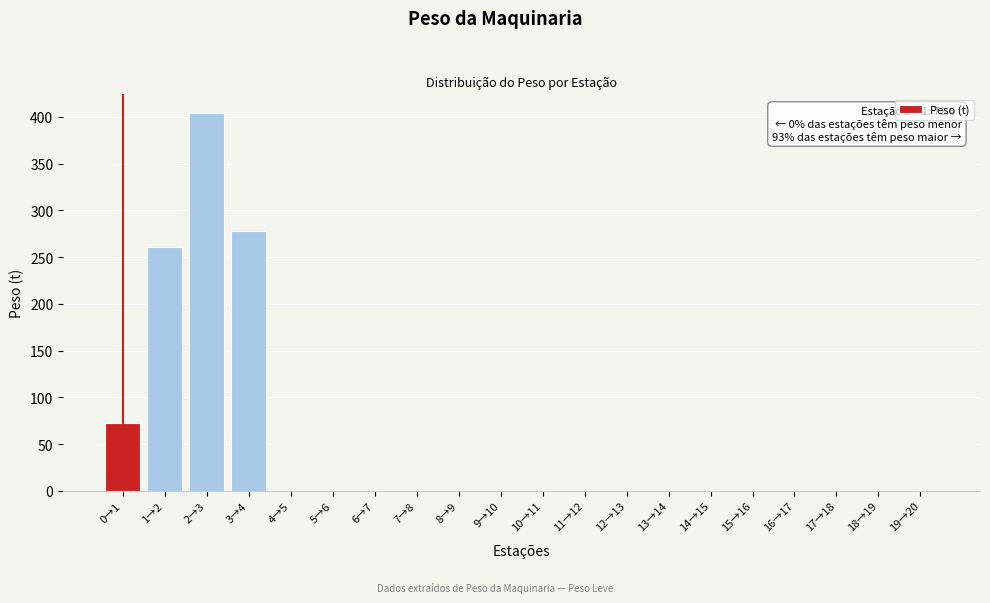

Reading left to right, list all the values displayed in this chart.

0→1=72.6	1→2=261.2	2→3=404.0	3→4=277.5	4→5=0.0	5→6=0.0	6→7=0.0	7→8=0.0	8→9=0.0	9→10=0.0	10→11=0.0	11→12=0.0	12→13=0.0	13→14=0.0	14→15=0.0	15→16=0.0	16→17=0.0	17→18=0.0	18→19=0.0	19→20=0.0